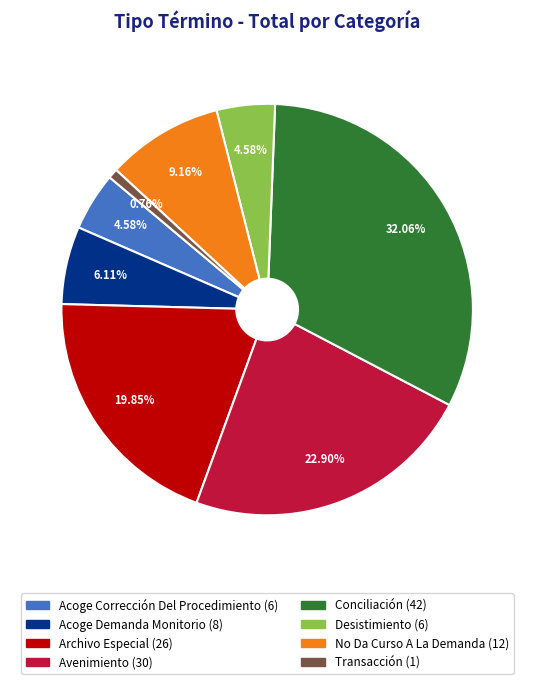

To the nearest percent, what is the combined percentage of Conciliación and Desistimiento?

37%